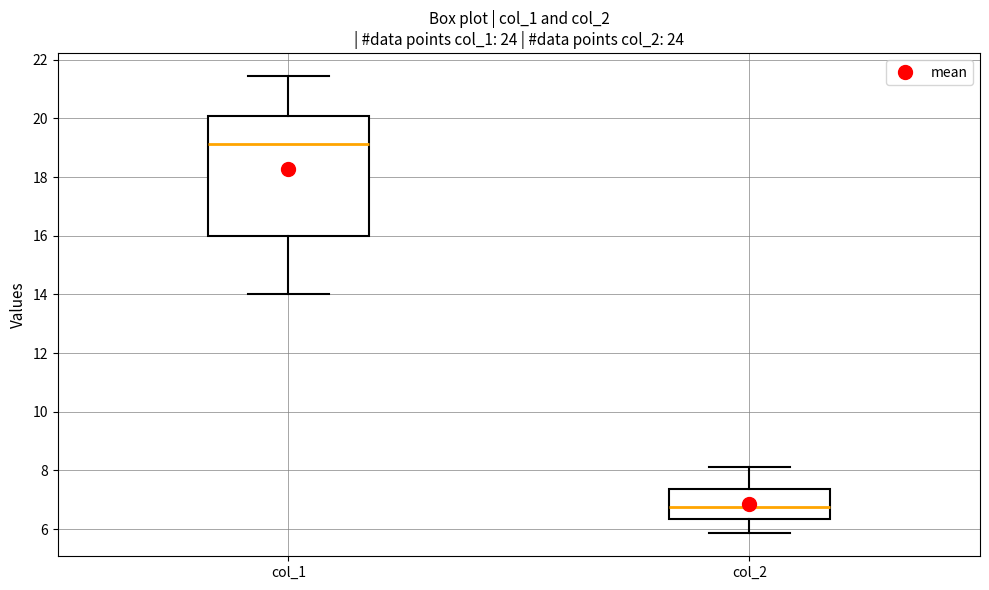

Reading left to right, read every box against the y-axis: the position of its median line, the range the box covers, and the ends of its whiskers. The values are not printed on the chart, so give them approximately, as read against the axis.

col_1: median 19.2, box 16.0 to 20.0, whiskers 14.0 to 21.4
col_2: median 6.8, box 6.4 to 7.4, whiskers 5.8 to 8.2